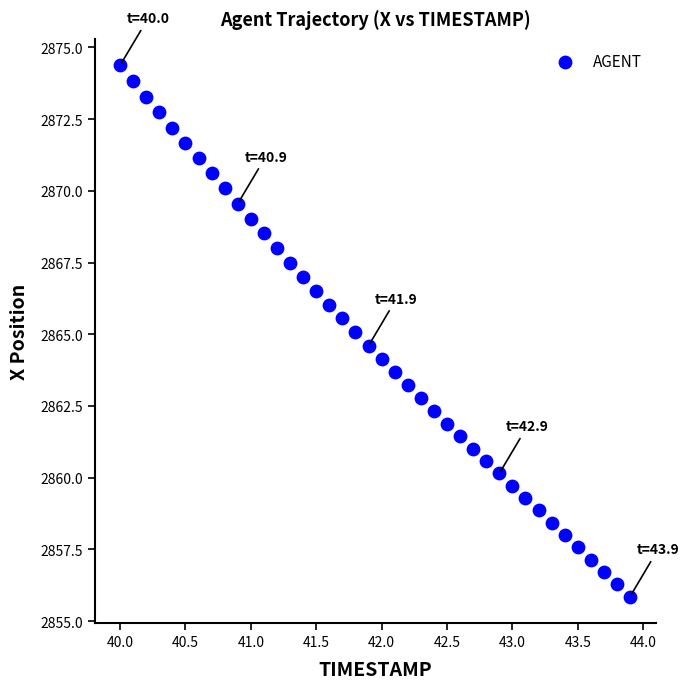

What is the range of X values (max minus min)?

3.9